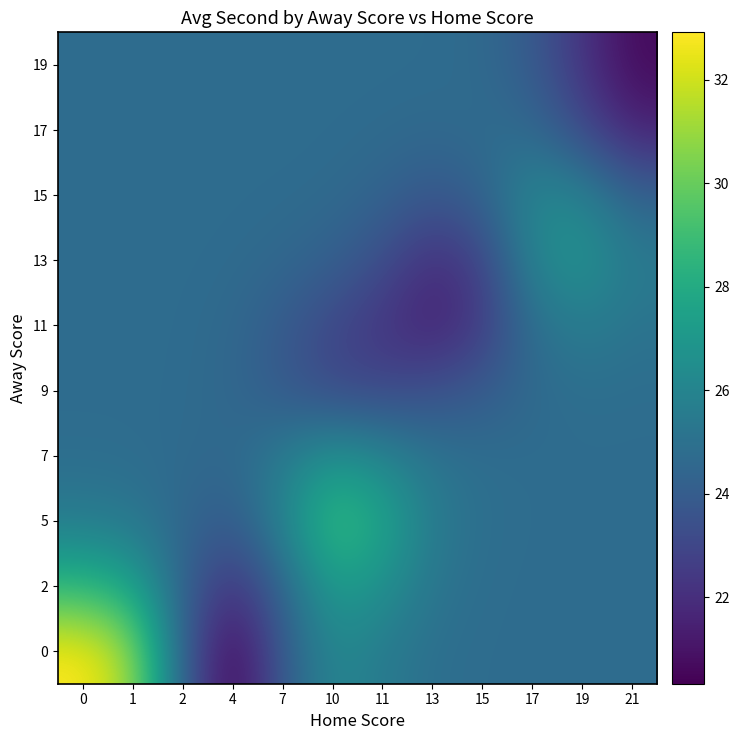

List the series in order of their peak value, highest first.

0, 5, 2, 13, 7, 15, 11, 9, 17, 19